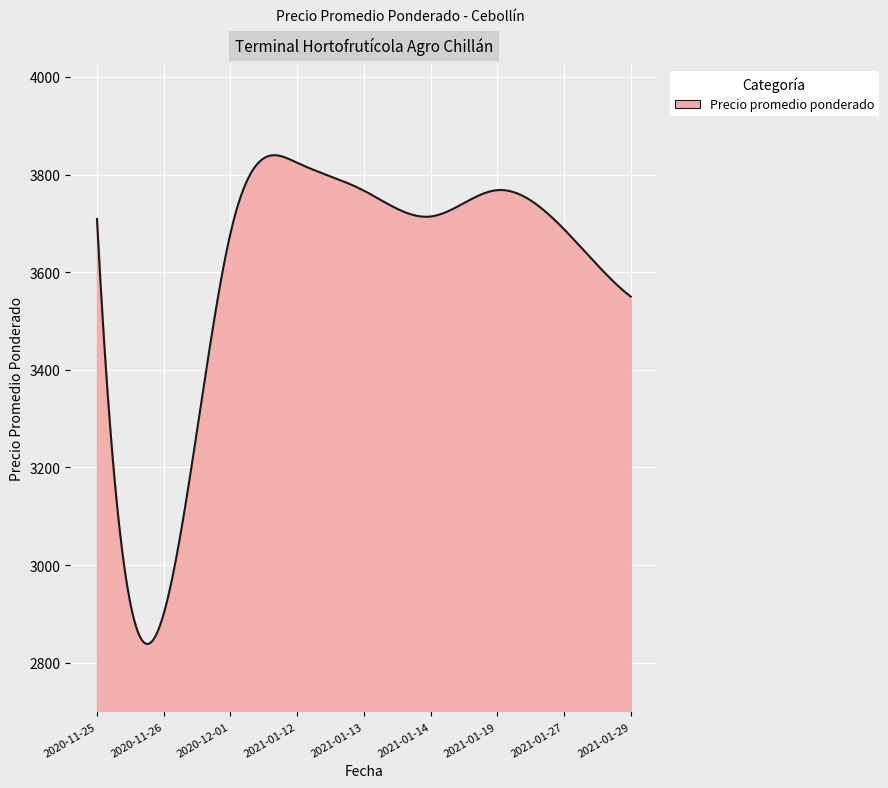

What is the difference between the maximum and minimum values?

1001.4